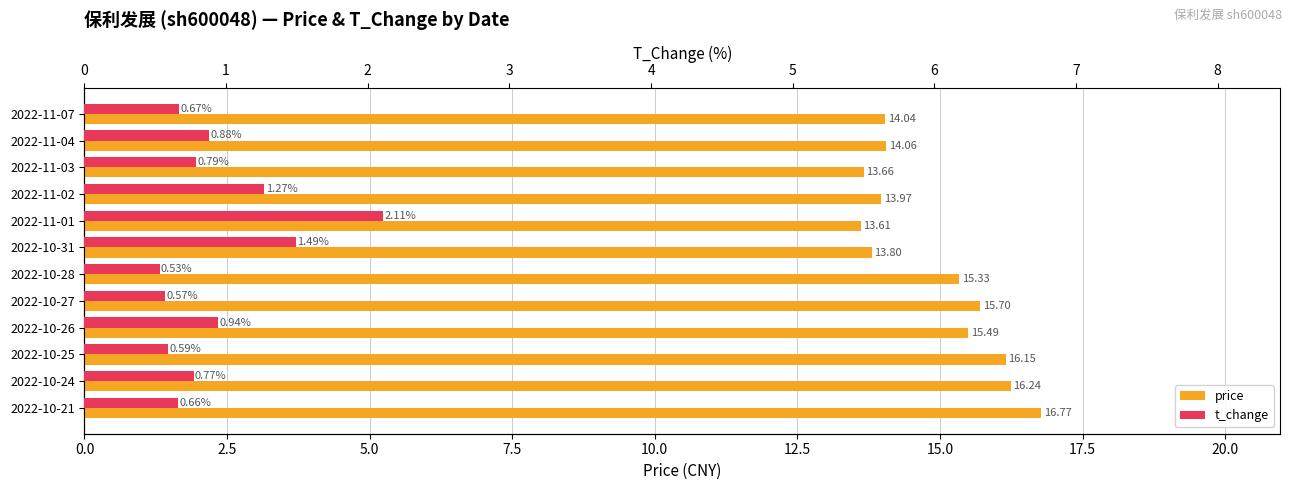

List the series in order of their overall mean, lowest first.

t_change, price